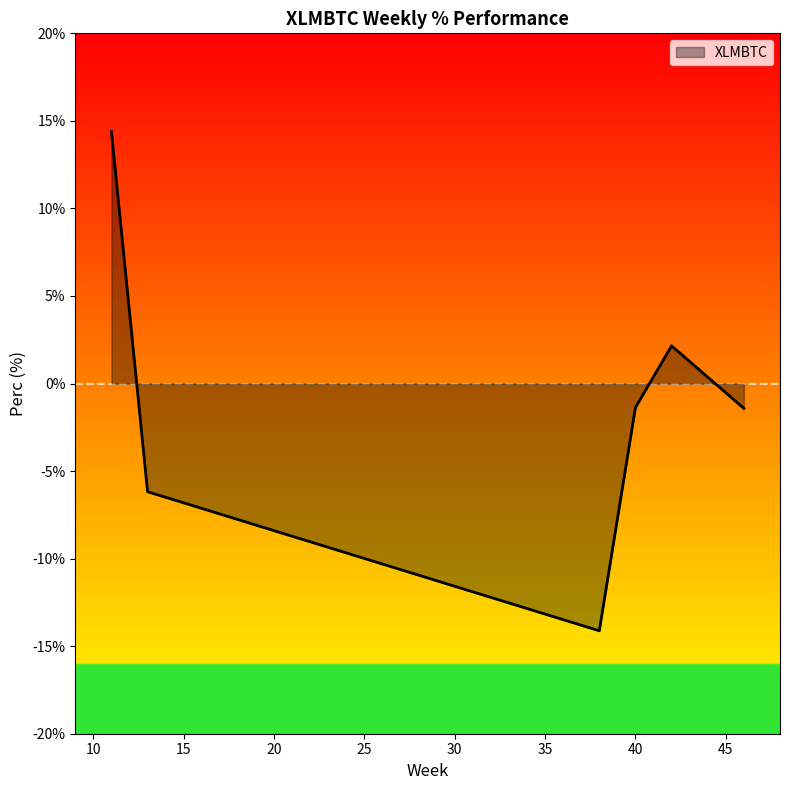

What is the difference between the maximum and minimum values?

28.5